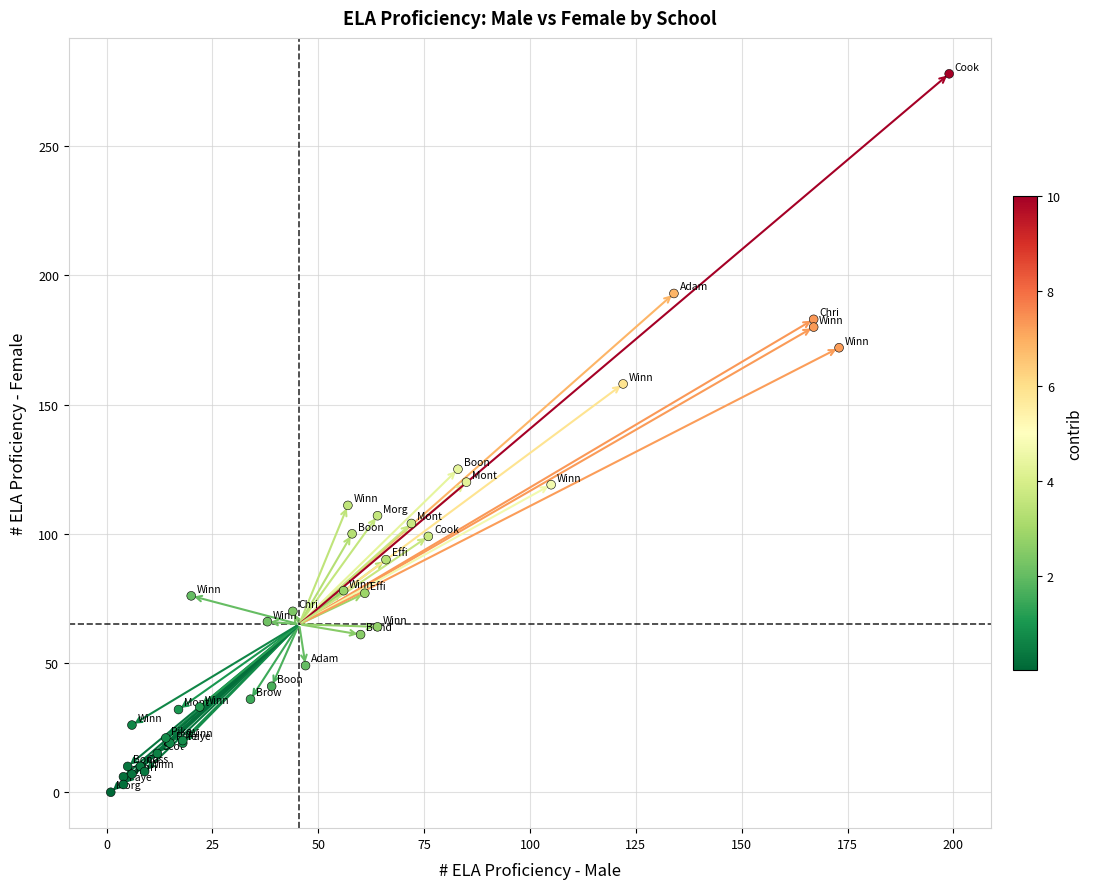

What Y value in the scatter plot is closest to 139?

125